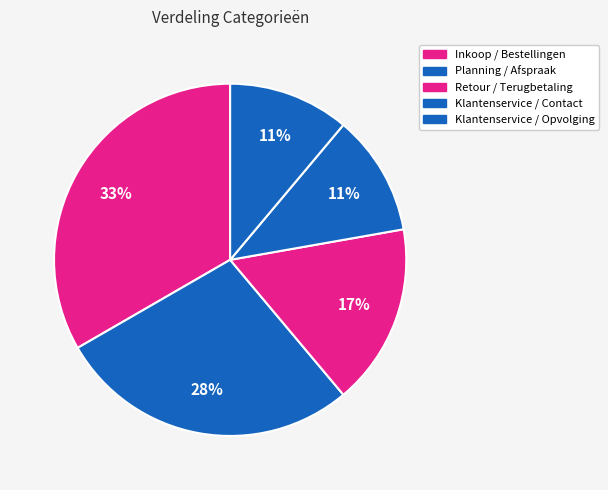

What is the total percentage of Klantenservice / Opvolging and Klantenservice / Contact?

22.2%